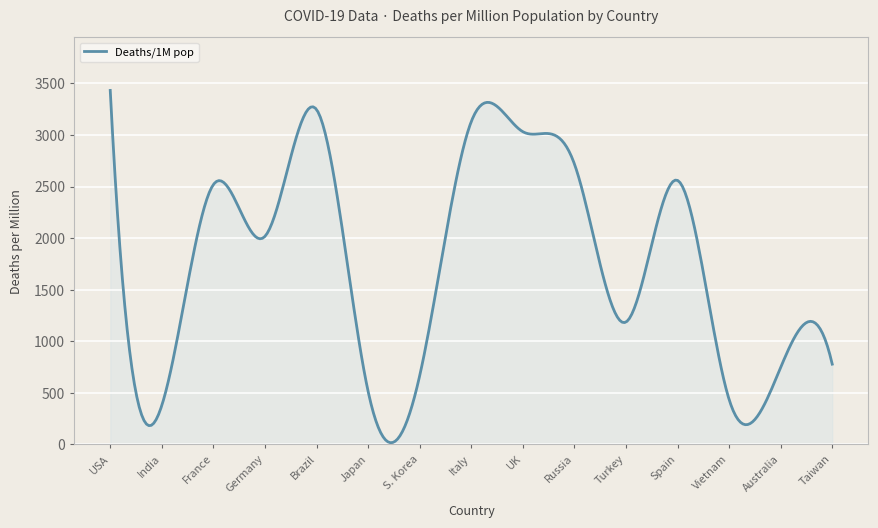

Count the number of categories in the chart.

300